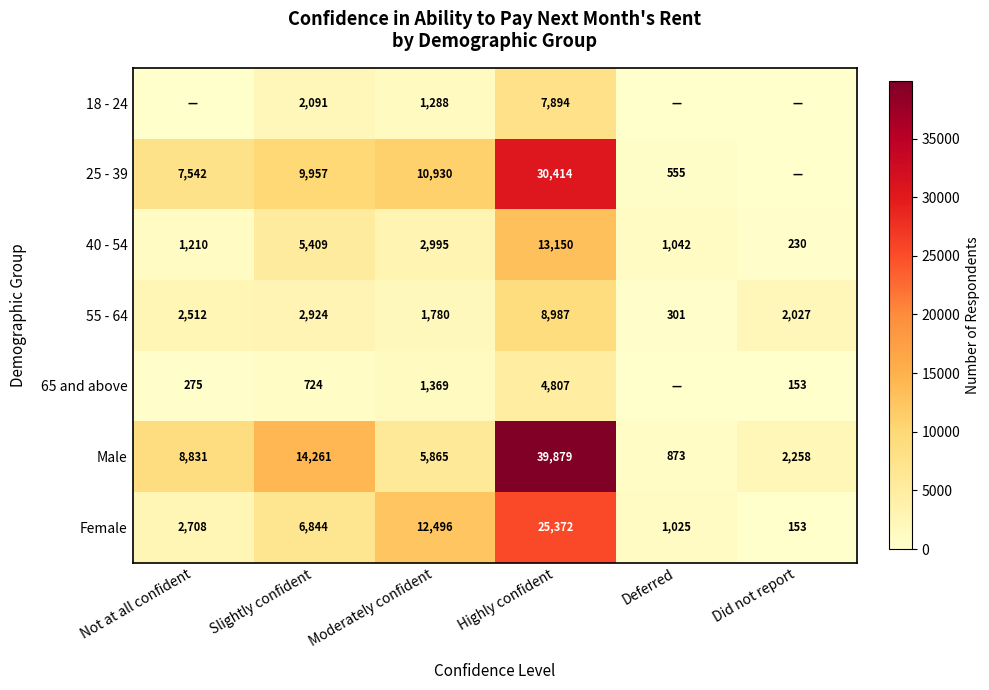

Rank the categories by 40 - 54 value from highest to lowest.

Highly confident, Slightly confident, Moderately confident, Not at all confident, Deferred, Did not report